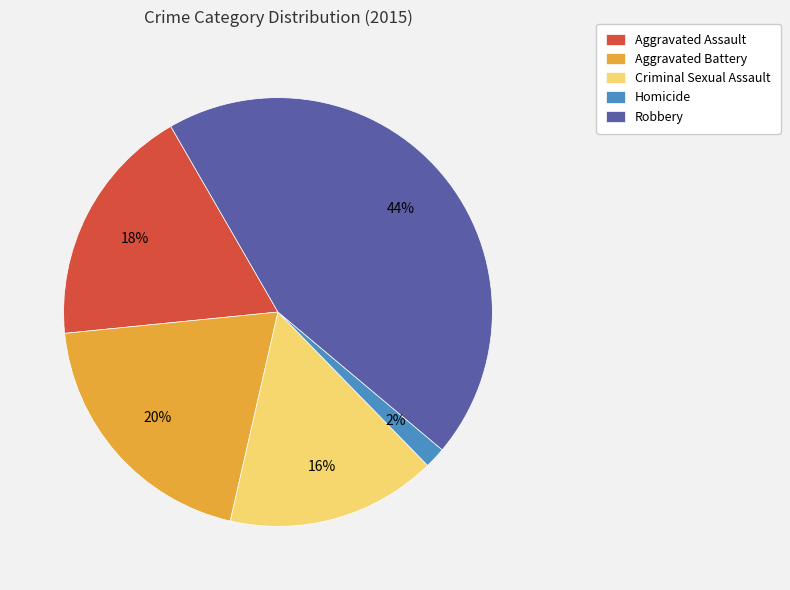

The Criminal Sexual Assault slice represents 16% of the pie. True or false?

True